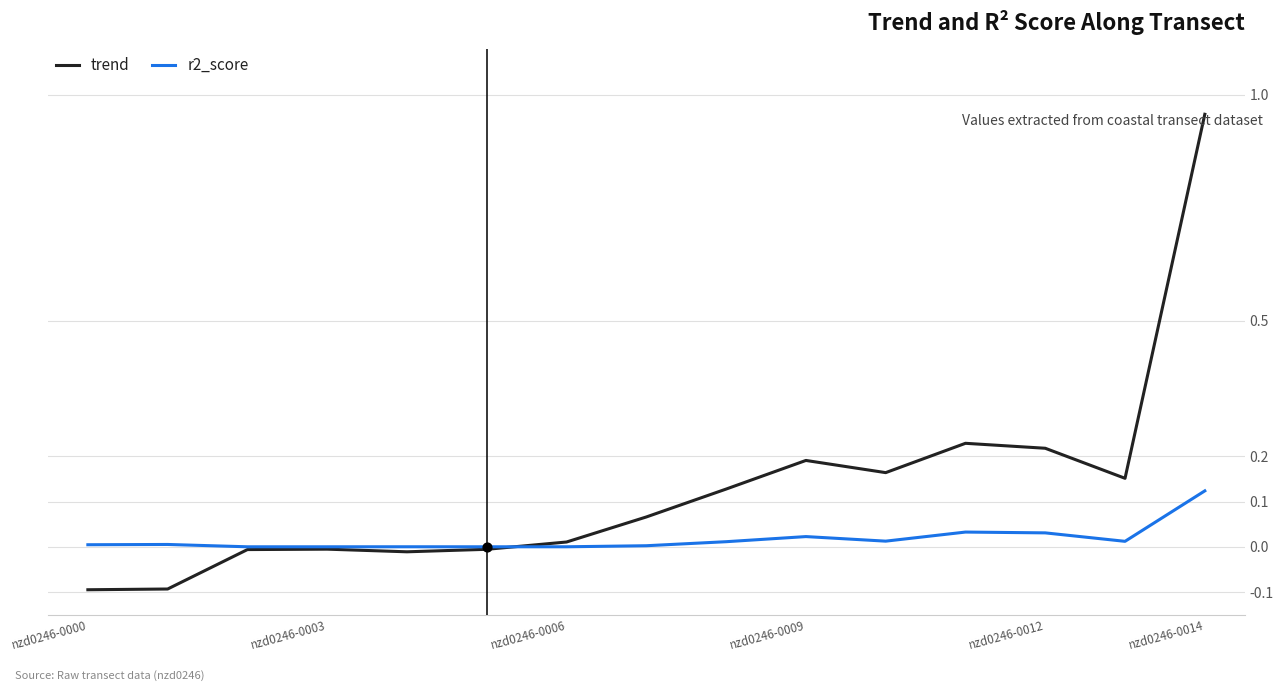

What are all the series names shown in the legend?

trend, r2_score